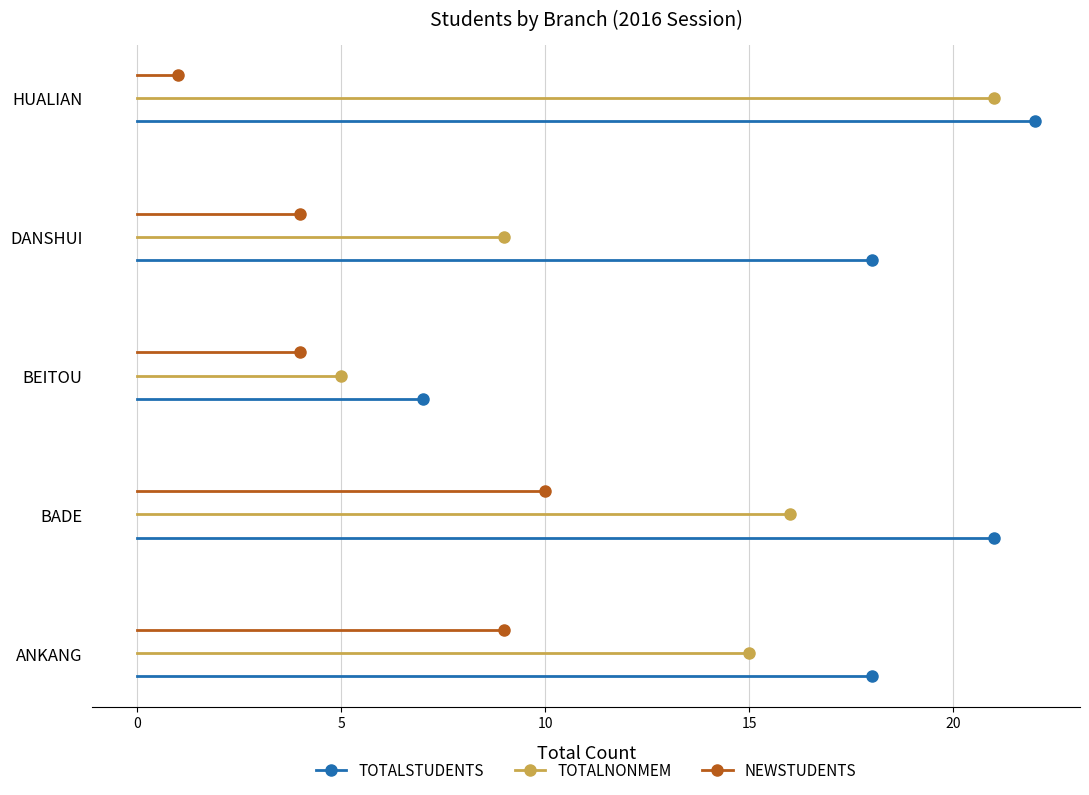

Is it true that TOTALSTUDENTS equals -0.1 at 0?

False